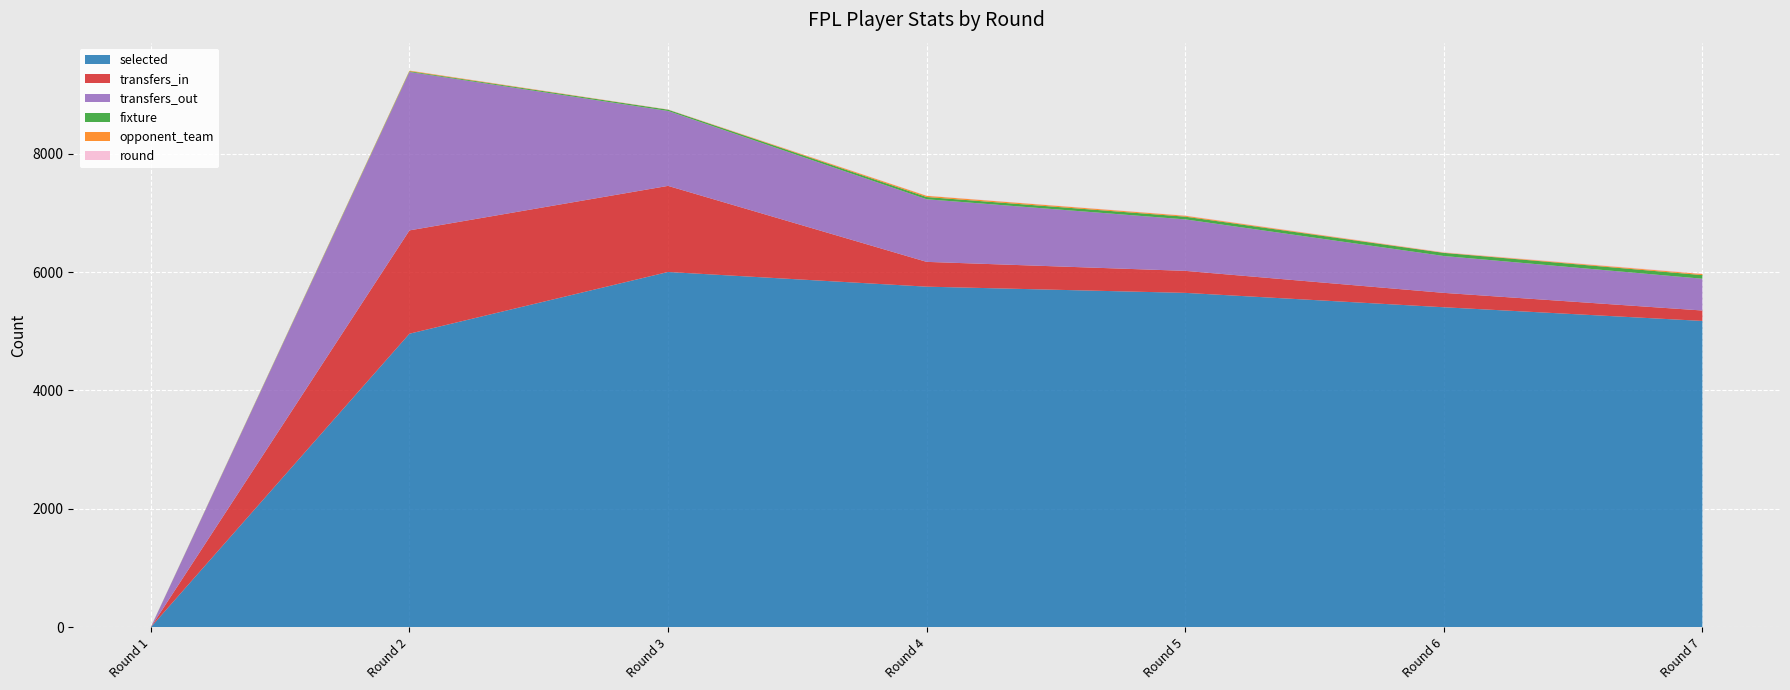

Reading left to right, what are all the values shown in this chart?

selected: Round 1=0	Round 2=4959	Round 3=6002	Round 4=5754	Round 5=5649	Round 6=5406	Round 7=5175
transfers_in: Round 1=0	Round 2=1746	Round 3=1455	Round 4=419	Round 5=372	Round 6=243	Round 7=176
transfers_out: Round 1=0	Round 2=2677	Round 3=1266	Round 4=1058	Round 5=870	Round 6=623	Round 7=537
fixture: Round 1=2	Round 2=13	Round 3=22	Round 4=38	Round 5=46	Round 6=53	Round 7=61
opponent_team: Round 1=1	Round 2=10	Round 3=2	Round 4=20	Round 5=15	Round 6=6	Round 7=18
round: Round 1=1	Round 2=2	Round 3=3	Round 4=4	Round 5=5	Round 6=6	Round 7=7